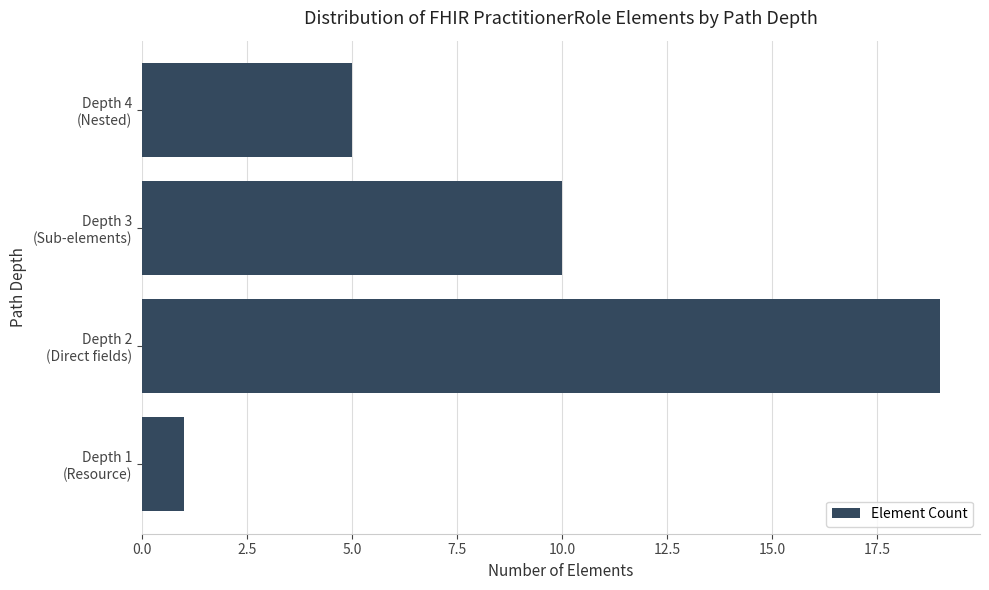

What is the average value?

9